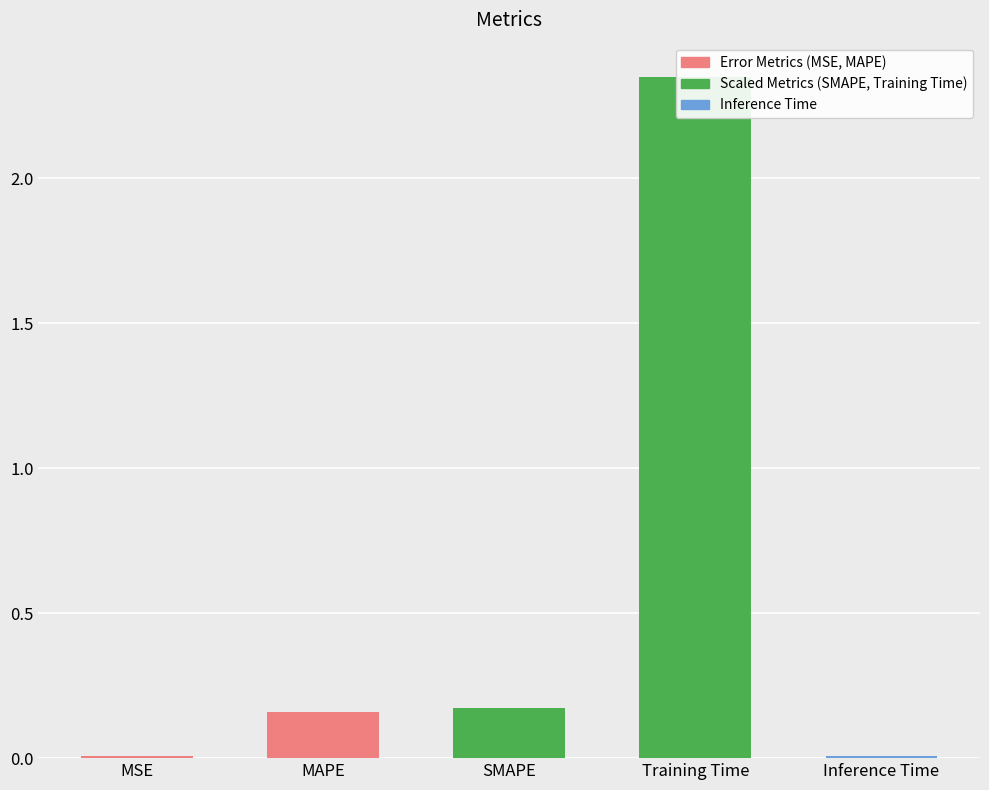

The value at MAPE is 0.2. True or false?

True